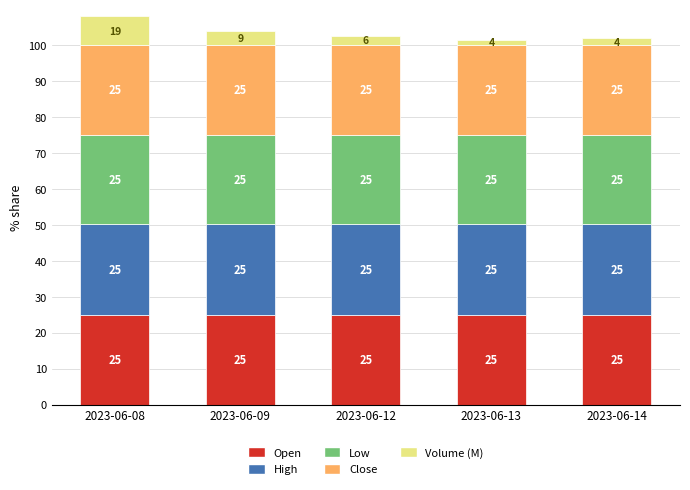

What is the sum of the Open values at 2023-06-14 and 2023-06-12?

50.0